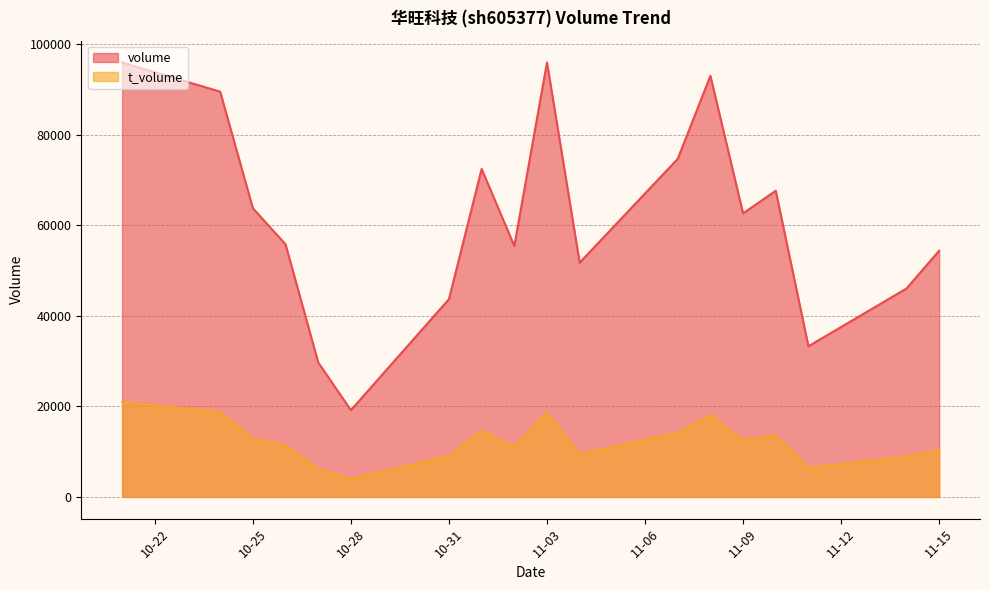

How many values in the t_volume series are below 12590?

9